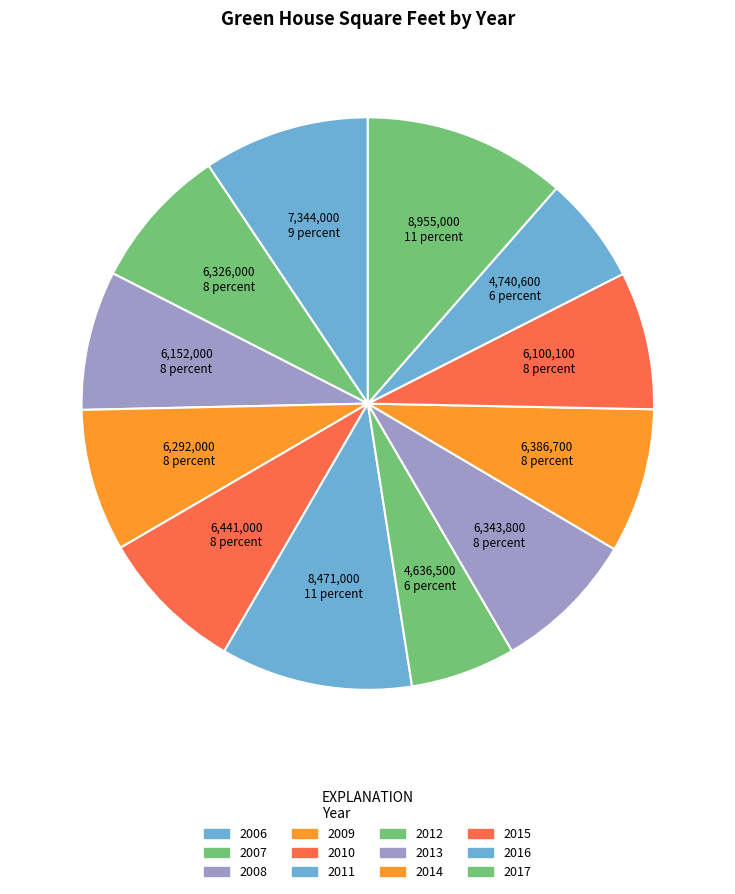

To the nearest percent, what is the combined percentage of 2008 and 2014?

16%